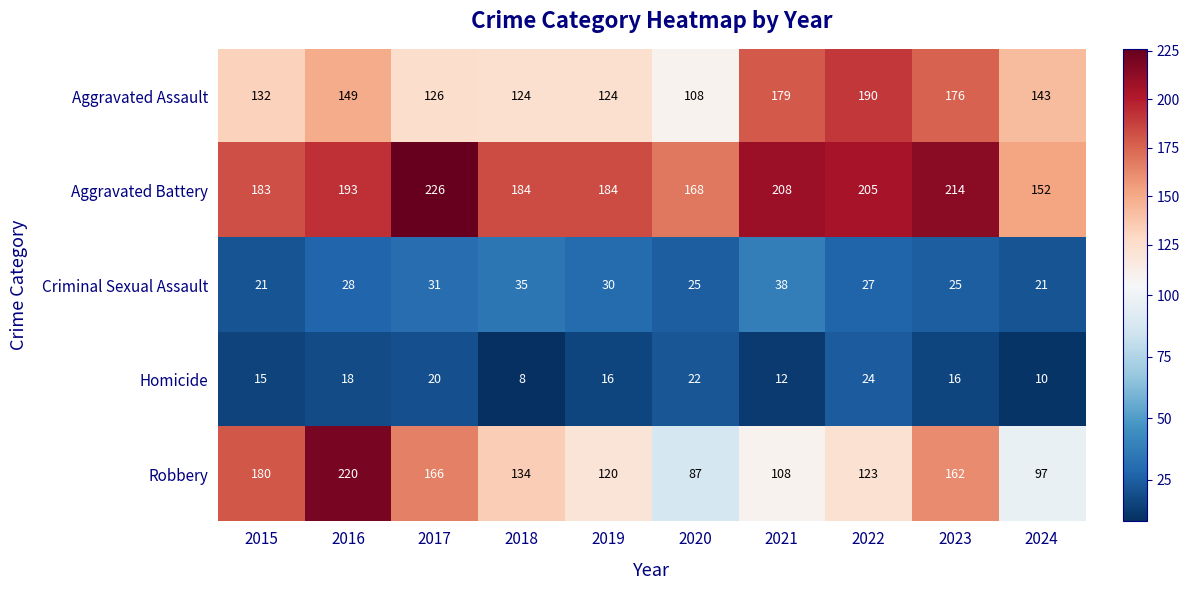

At which category does the chart reach its minimum across all series?

2018